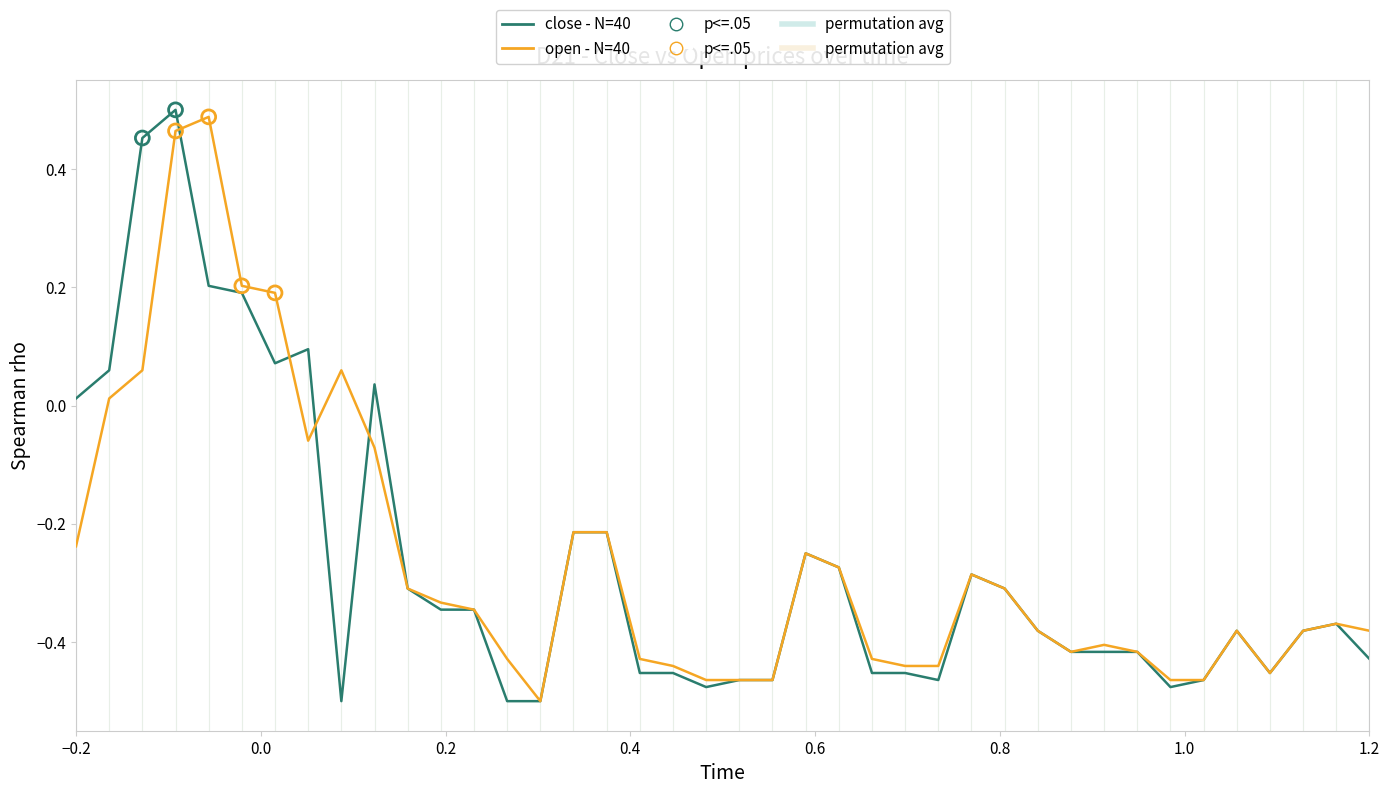

How many lines are shown in the chart?

2